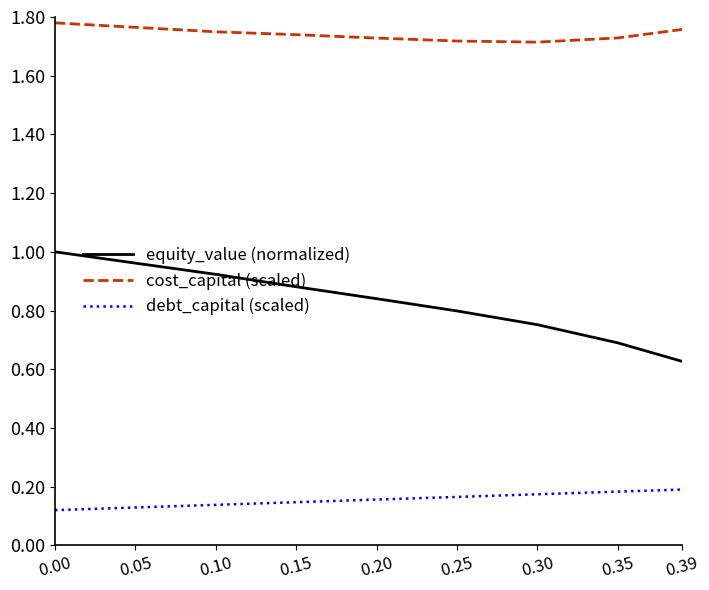

What is the difference between the highest and lowest values at 0.35?

1.5